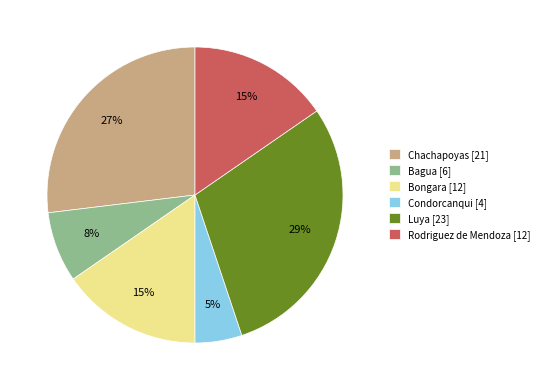

Does any single category account for the majority?

No